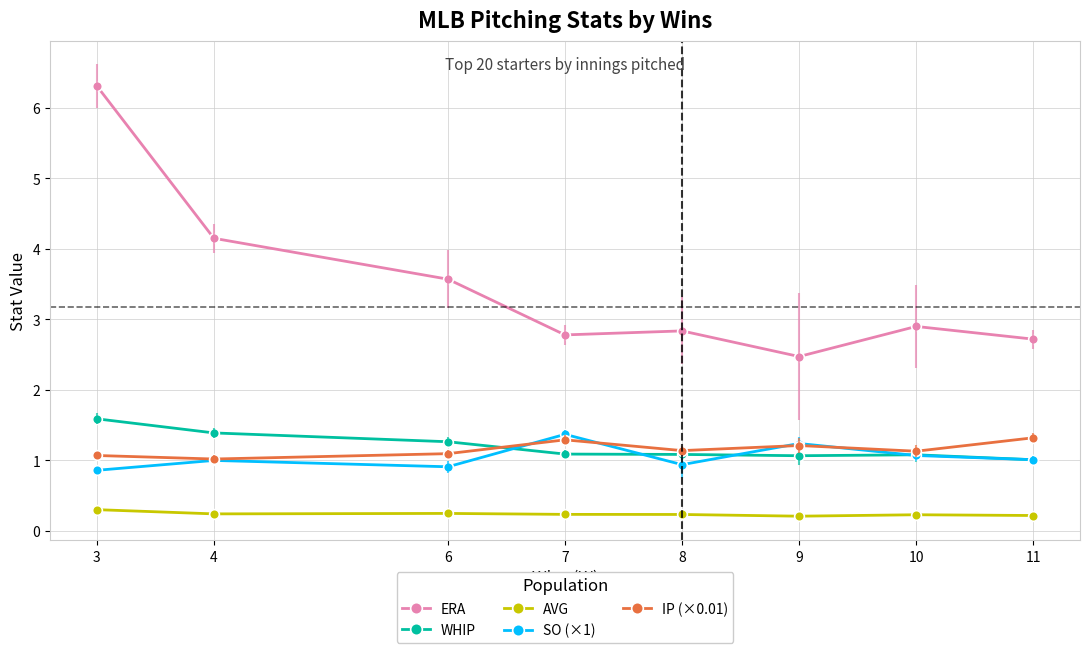

At which label is ERA closest to 4?

4